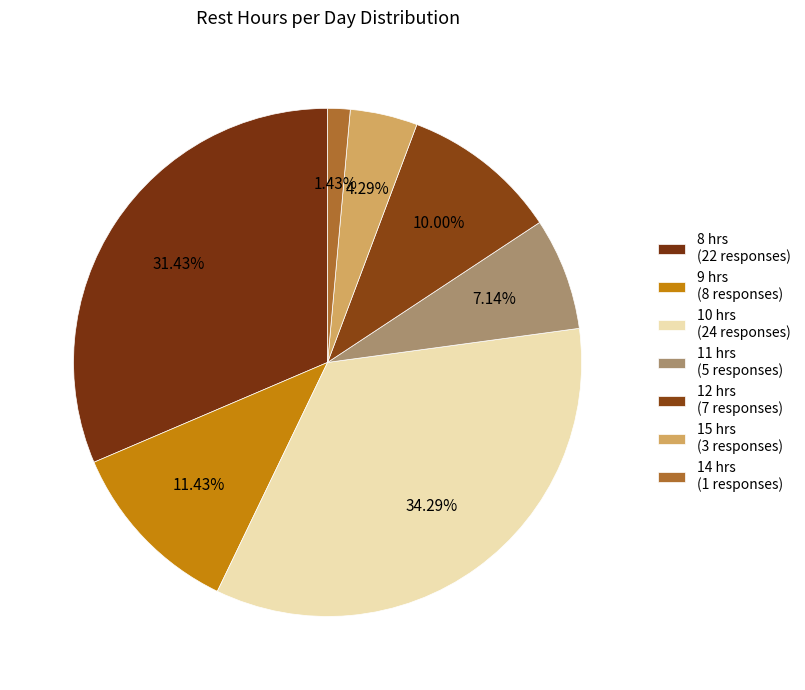

How many slices are in this pie chart?

7